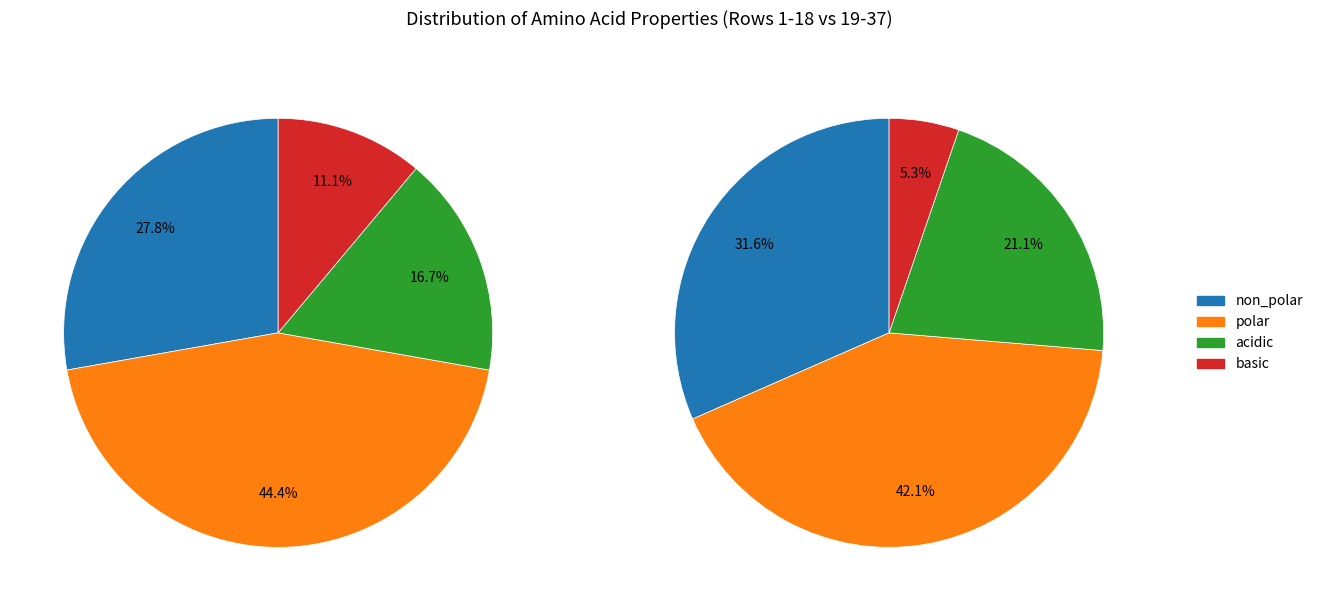

The non_polar slice represents 30% of the pie. True or false?

False